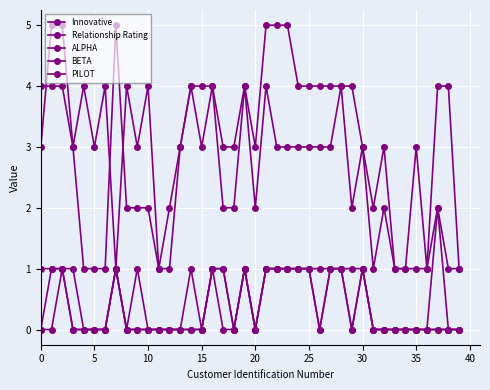

How many categories are shown in the chart?

40